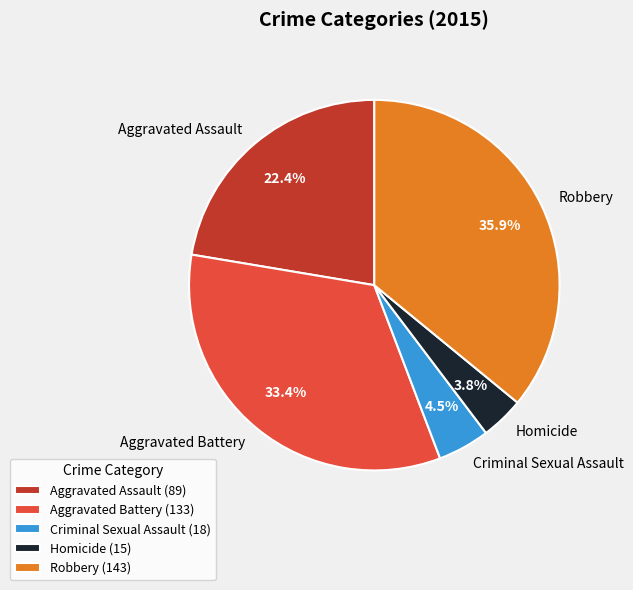

Rank the categories by value from lowest to highest.

Homicide, Criminal Sexual Assault, Aggravated Assault, Aggravated Battery, Robbery